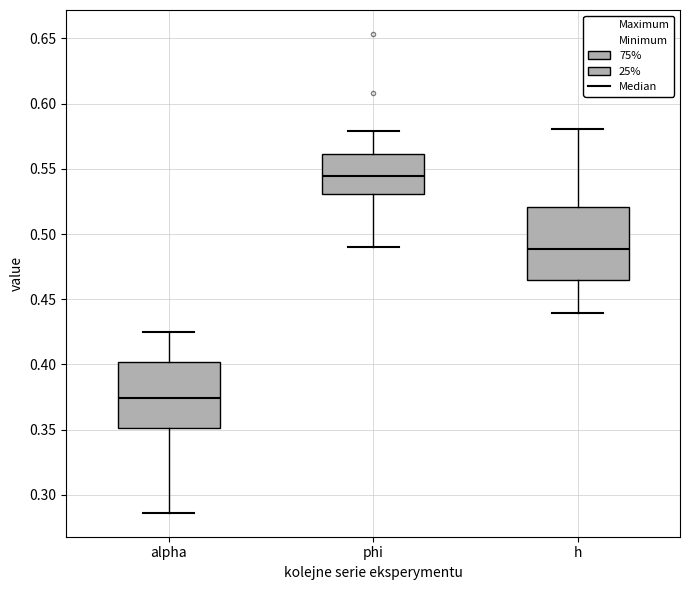

Reading left to right, read every box against the y-axis: the position of its median line, the range the box covers, and the ends of its whiskers. The values are not printed on the chart, so give them approximately, as read against the axis.

alpha: median 0.375, box 0.350 to 0.400, whiskers 0.285 to 0.425
phi: median 0.545, box 0.530 to 0.560, whiskers 0.490 to 0.580
h: median 0.490, box 0.465 to 0.520, whiskers 0.440 to 0.580